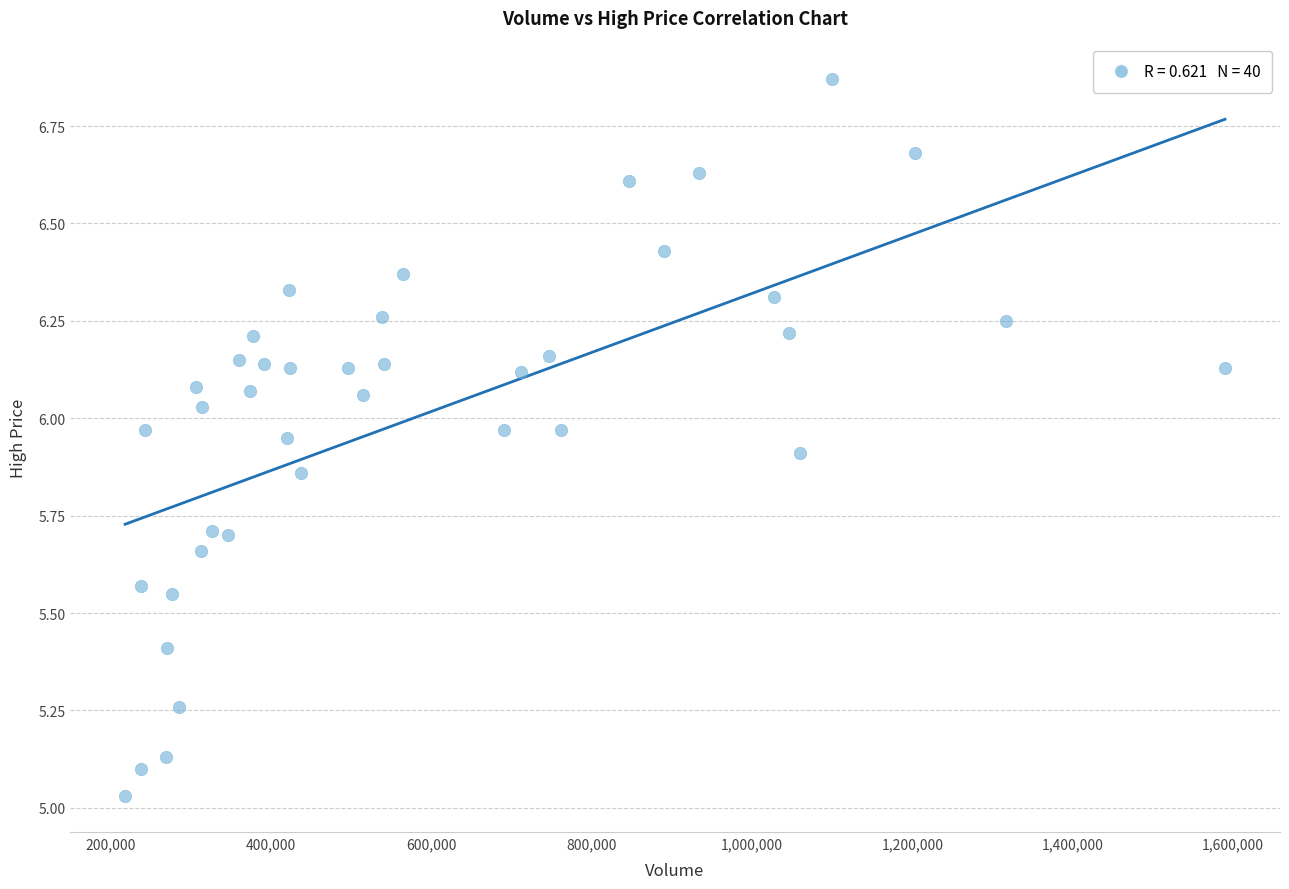

What is the range of X values (max minus min)?

1371487.1